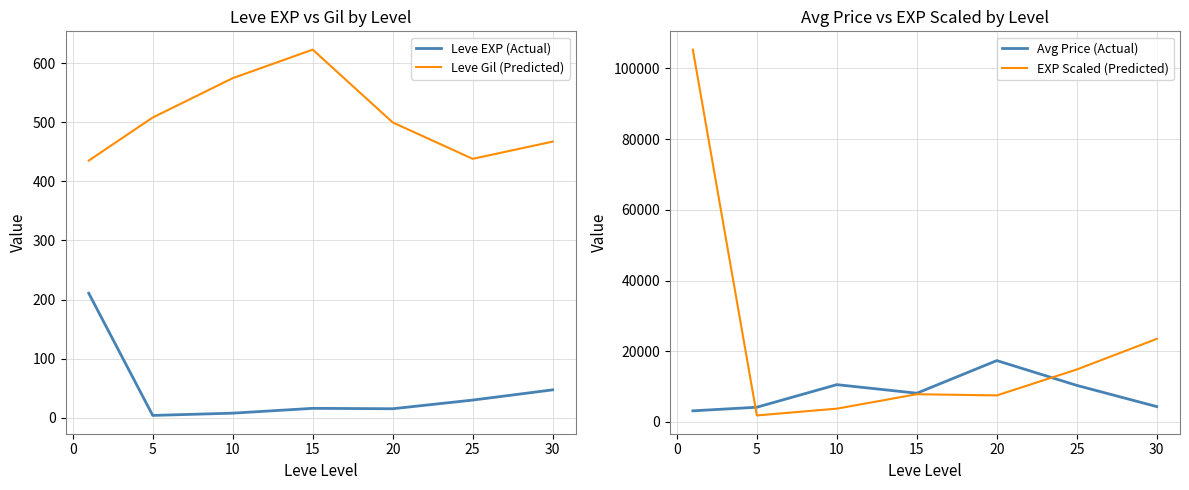

What is the average value of the Leve Gil (Predicted) series?

506.8